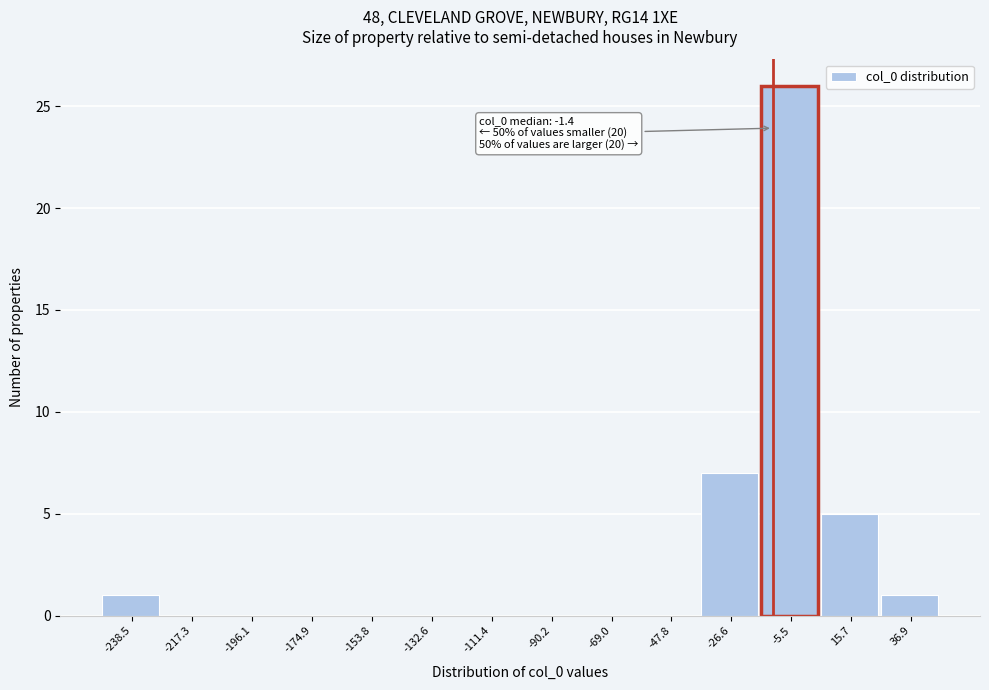

Reading left to right, extract all data points from this chart.

-238.5=1	-217.3=0	-196.1=0	-174.9=0	-153.8=0	-132.6=0	-111.4=0	-90.2=0	-69.0=0	-47.8=0	-26.6=7	-5.5=26	15.7=5	36.9=1